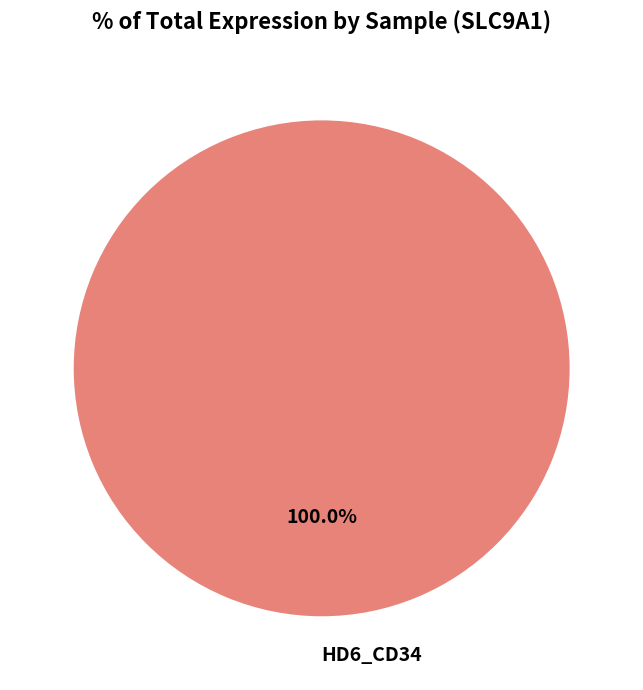

Is there a majority slice in this chart?

Yes